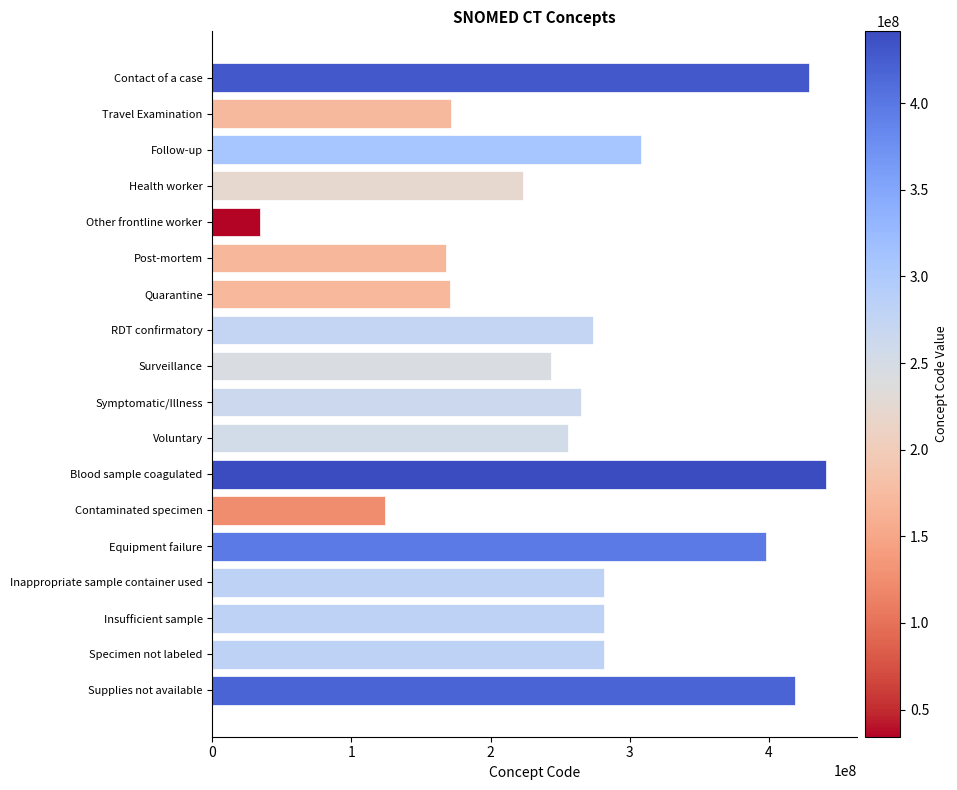

The chart shows a value of 56436063 at Quarantine. True or false?

False